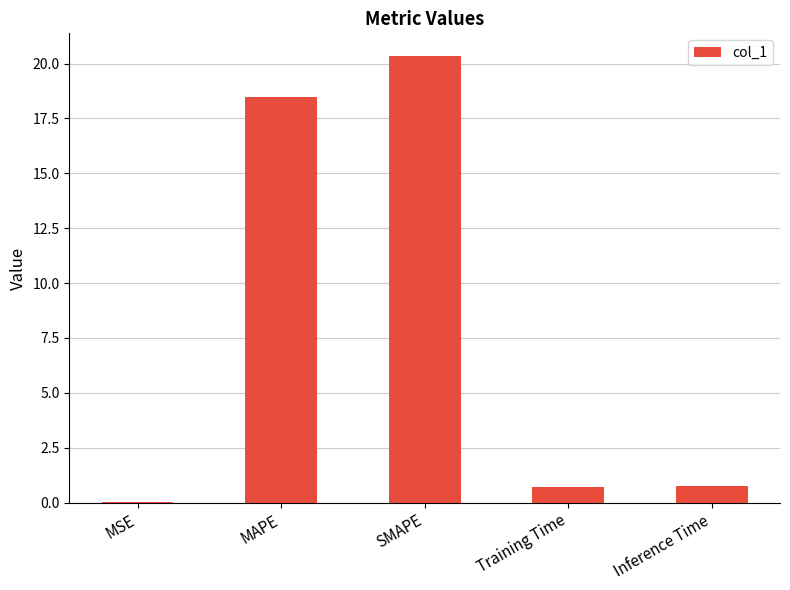

The chart shows a value of 18.5 at MAPE. True or false?

True